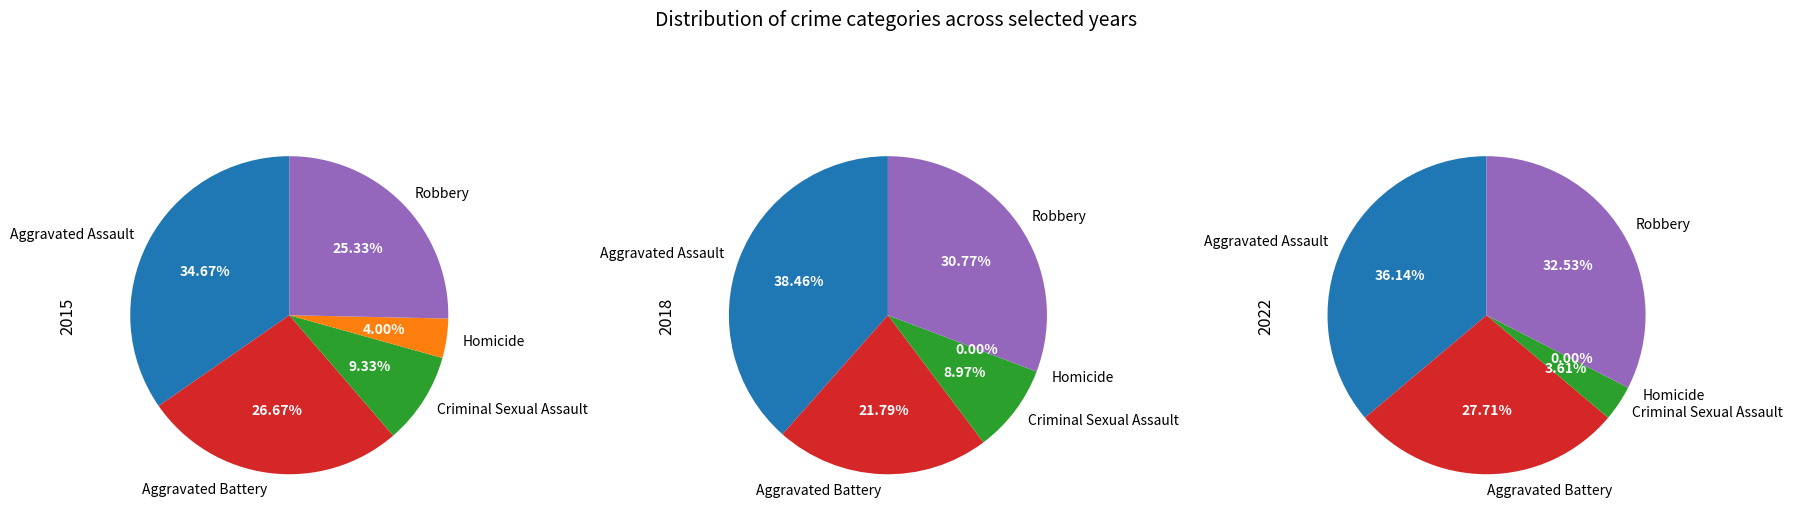

To the nearest percent, what percentage of the pie is Homicide?

4%